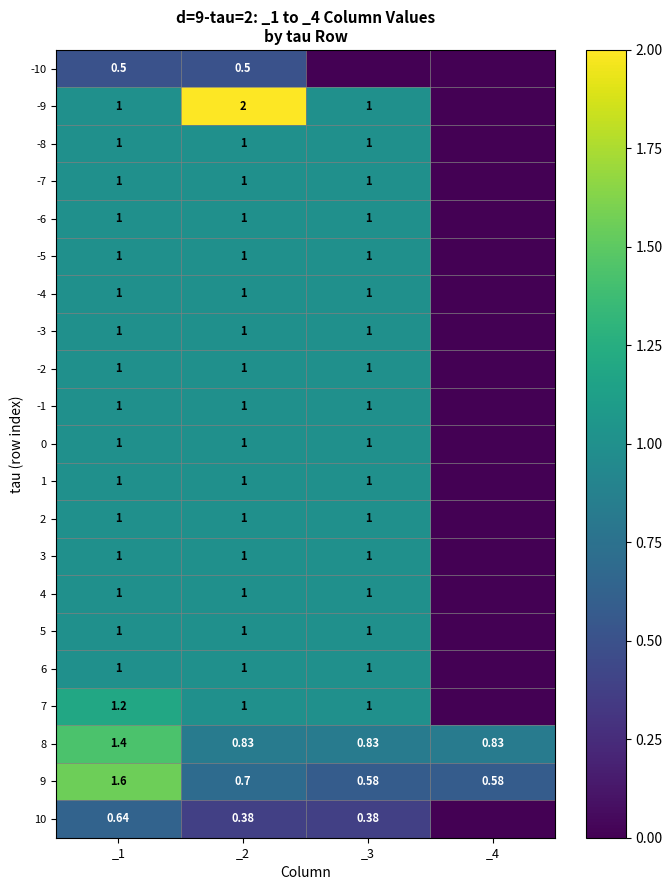

Is the value of 0 at _2 greater than the value of 9 at _1?

No